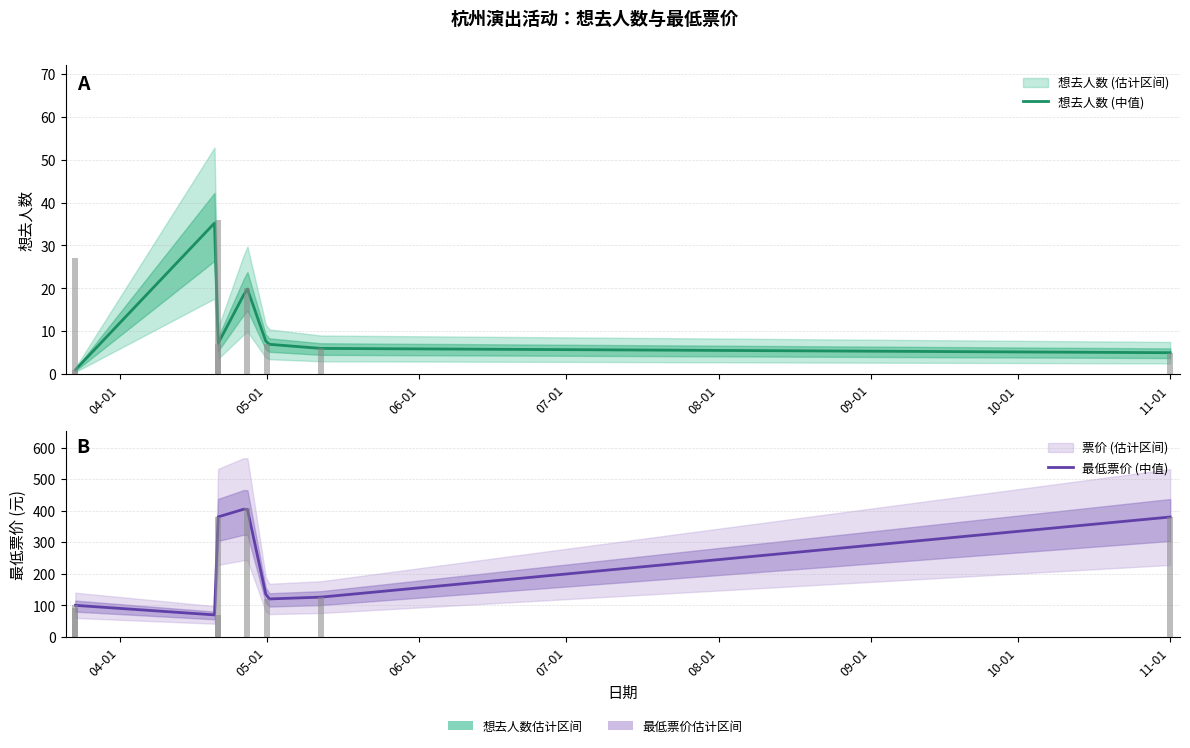

Are the bars grouped side by side (vs. stacked)?

Yes